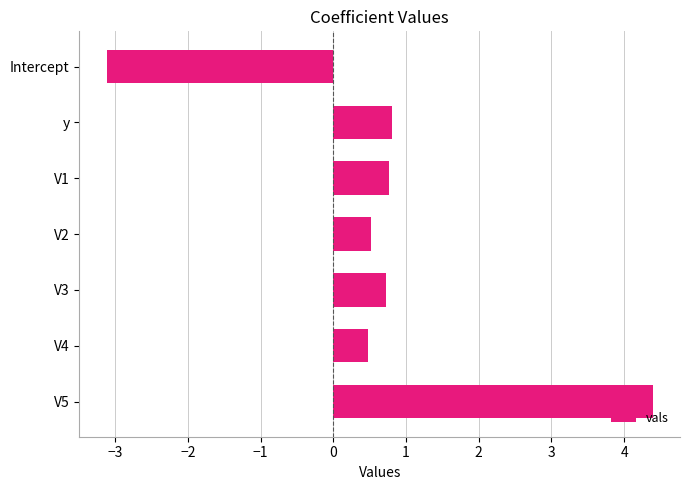

True or false: the data shows 0.7 at V3.

True